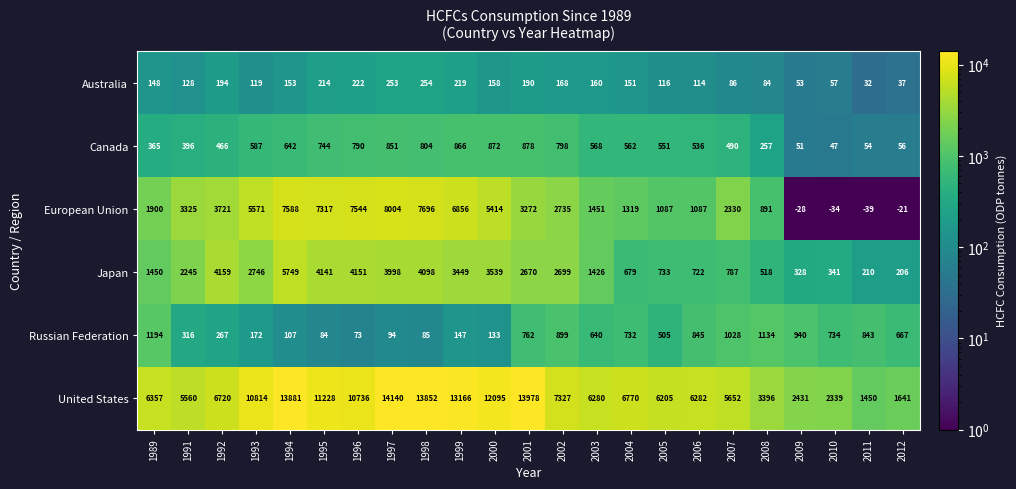

At which category does the chart reach its minimum across all series?

2011